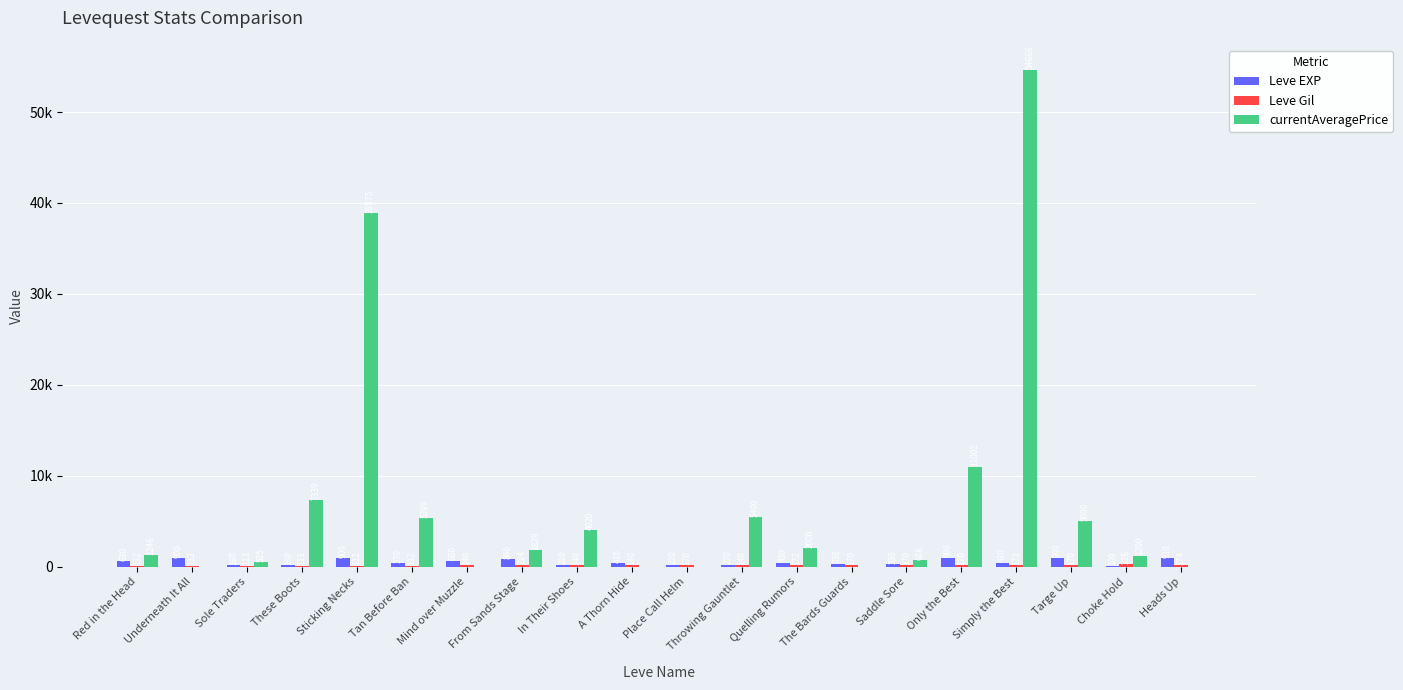

At which category is the sum across all series the highest?

Simply the Best